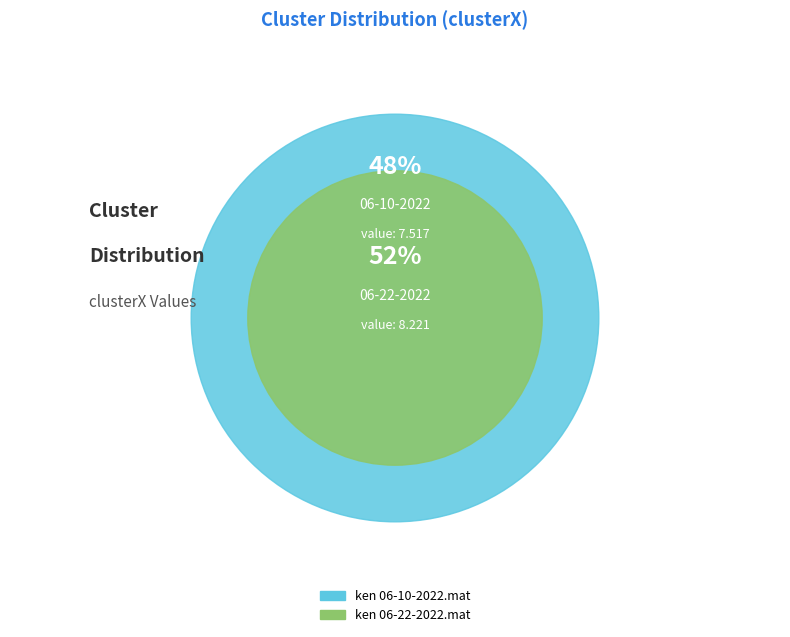

Rank the categories by value from lowest to highest.

ken 06-10-2022.mat, ken 06-22-2022.mat